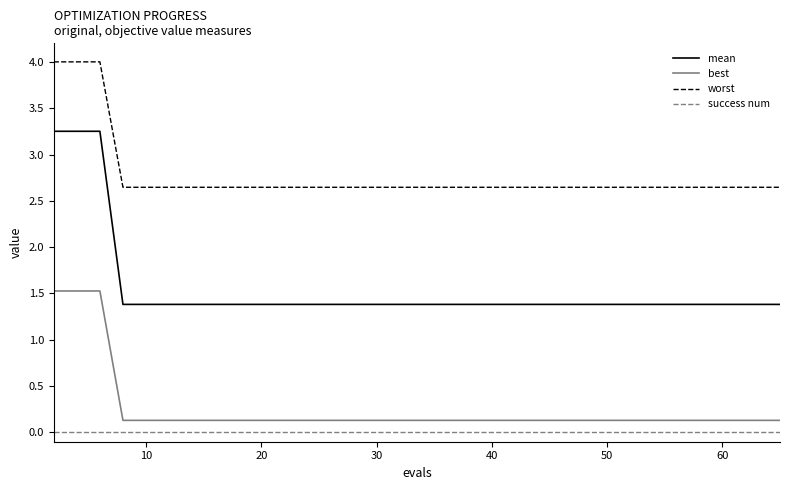

Does the chart have visible grid lines?

No